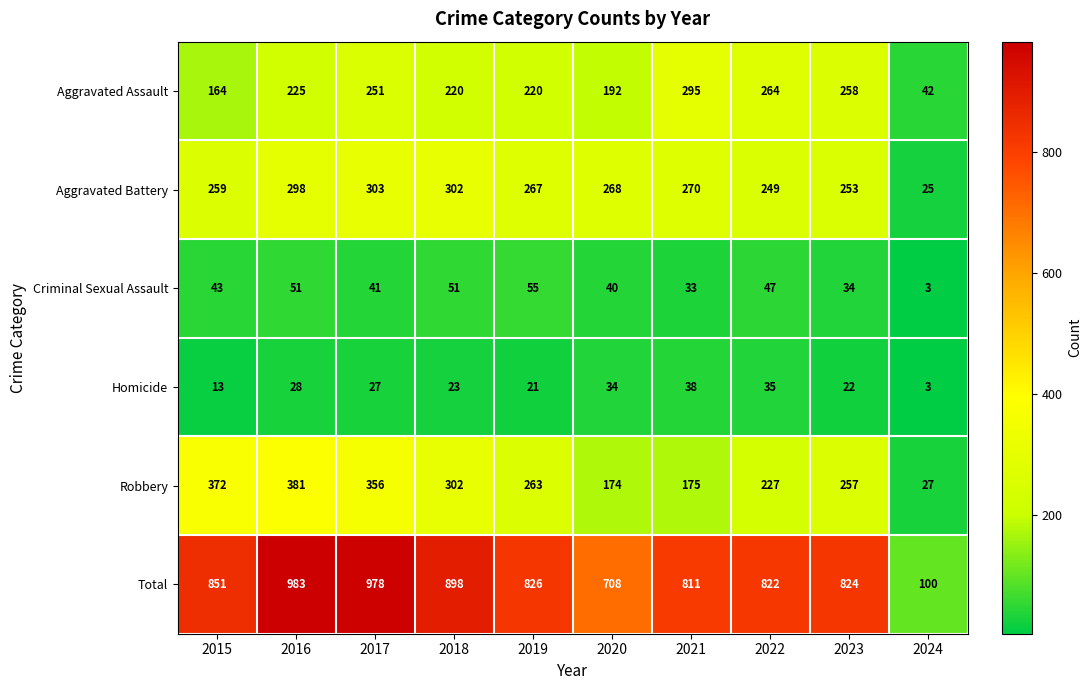

Which series has the largest range (max minus min)?

Total